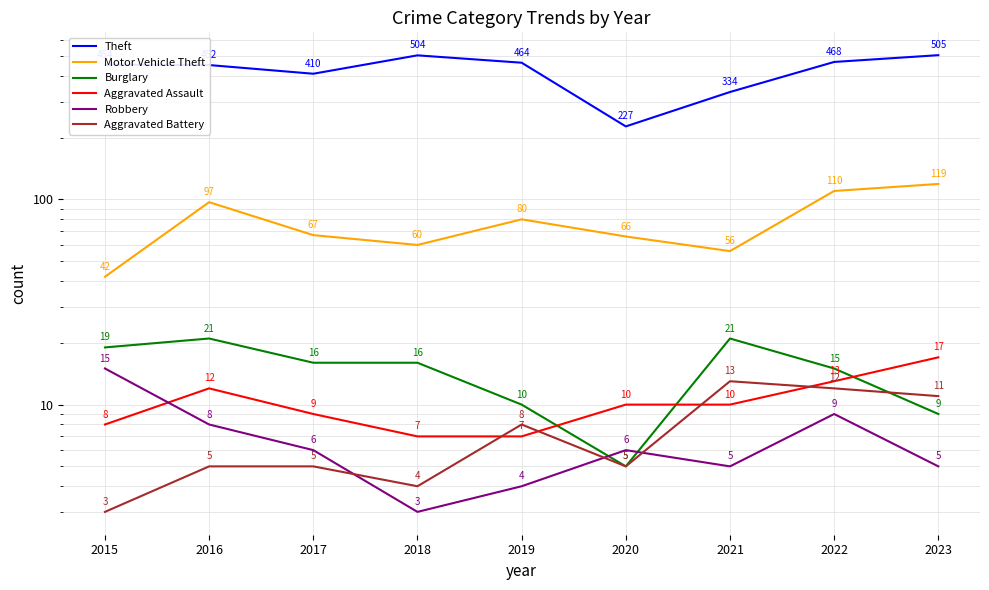

Reading left to right, transcribe all the data shown in this chart.

Theft: 454	452	410	504	464	227	334	468	505
Motor Vehicle Theft: 42	97	67	60	80	66	56	110	119
Burglary: 19	21	16	16	10	5	21	15	9
Aggravated Assault: 8	12	9	7	7	10	10	13	17
Robbery: 15	8	6	3	4	6	5	9	5
Aggravated Battery: 3	5	5	4	8	5	13	12	11